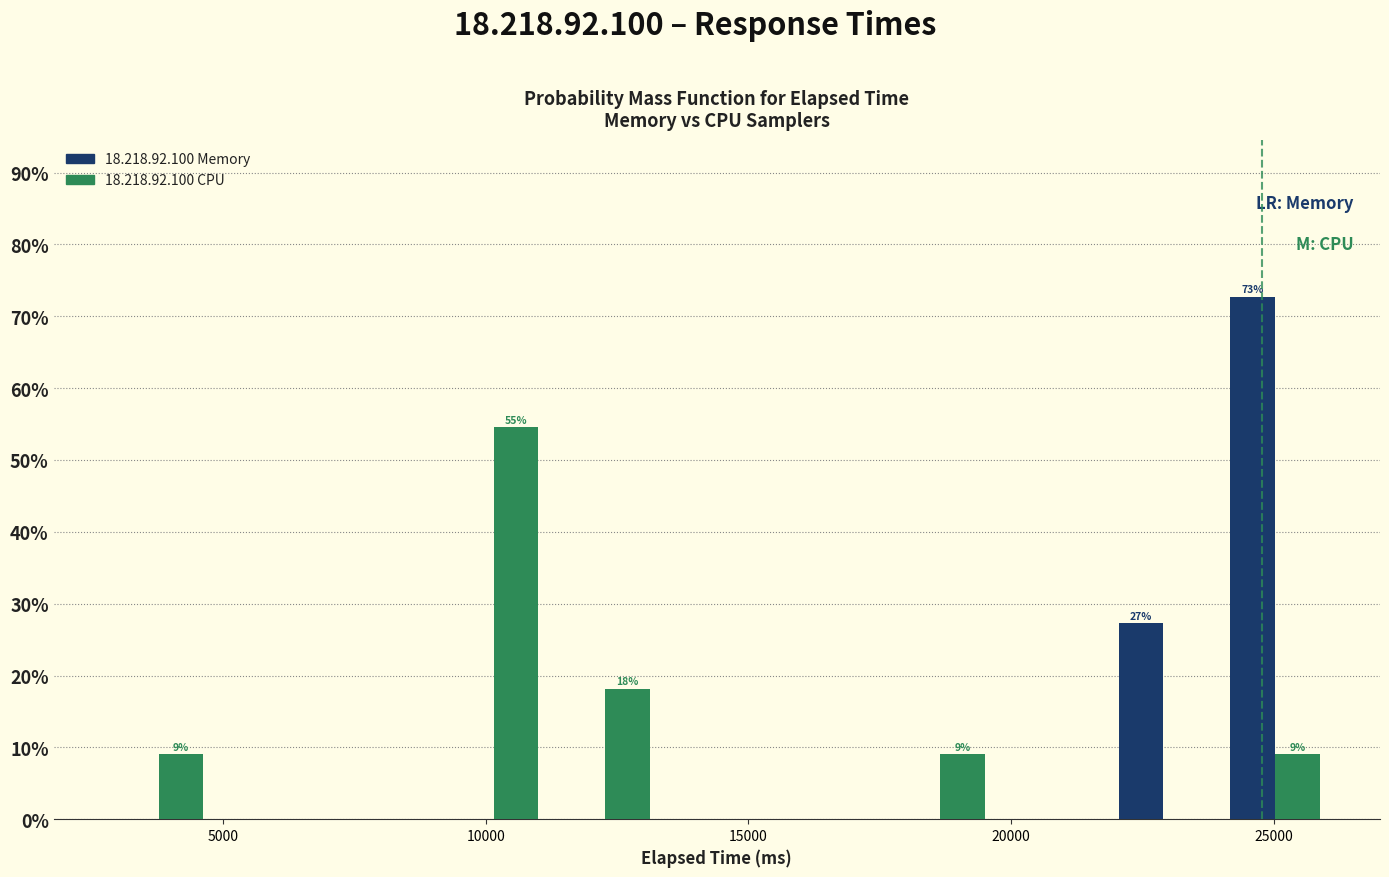

In the 18.218.92.100 CPU series, which range on the x-axis has the tallest bar?

9000 to 11000